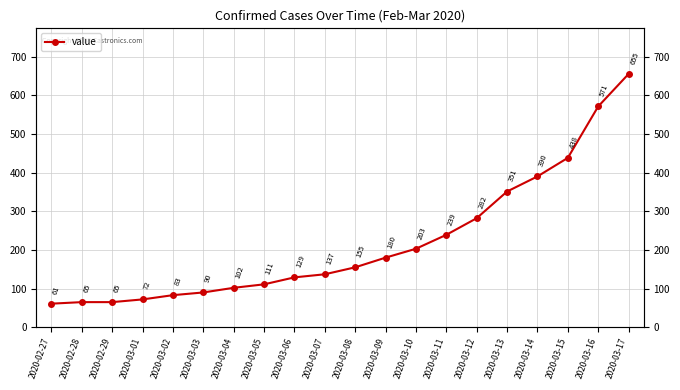

What position from the right is 2020-03-14?

4